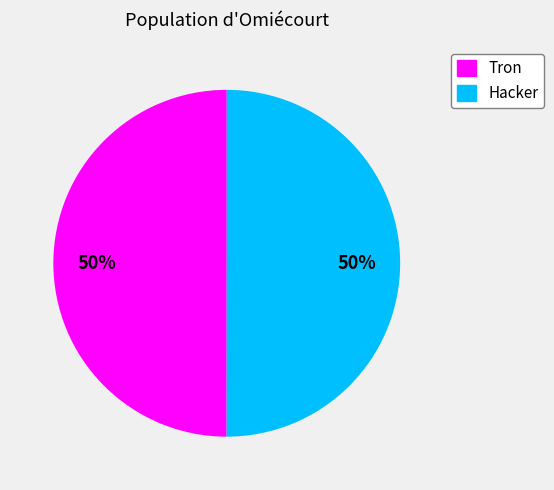

The Tron slice represents 50% of the pie. True or false?

True